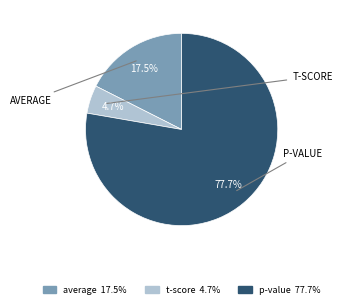

Is there any slice that represents more than half of the pie?

Yes